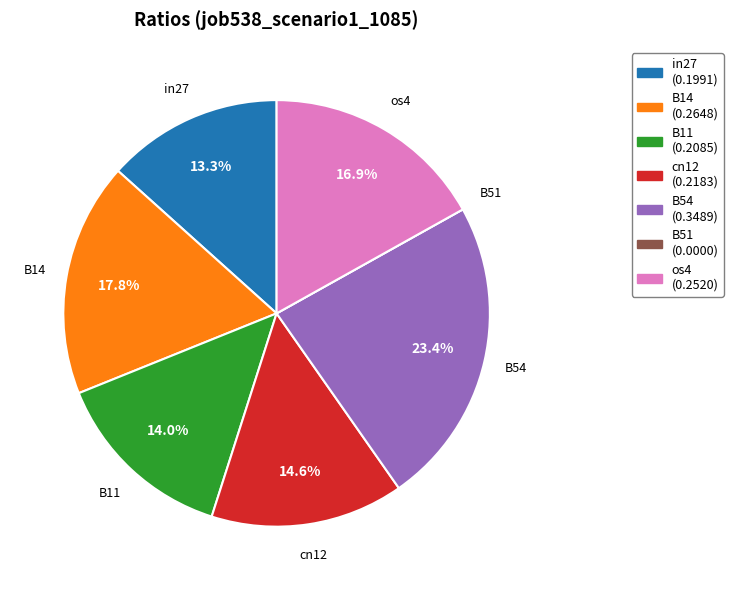

To the nearest percent, what percentage of the pie is cn12?

15%